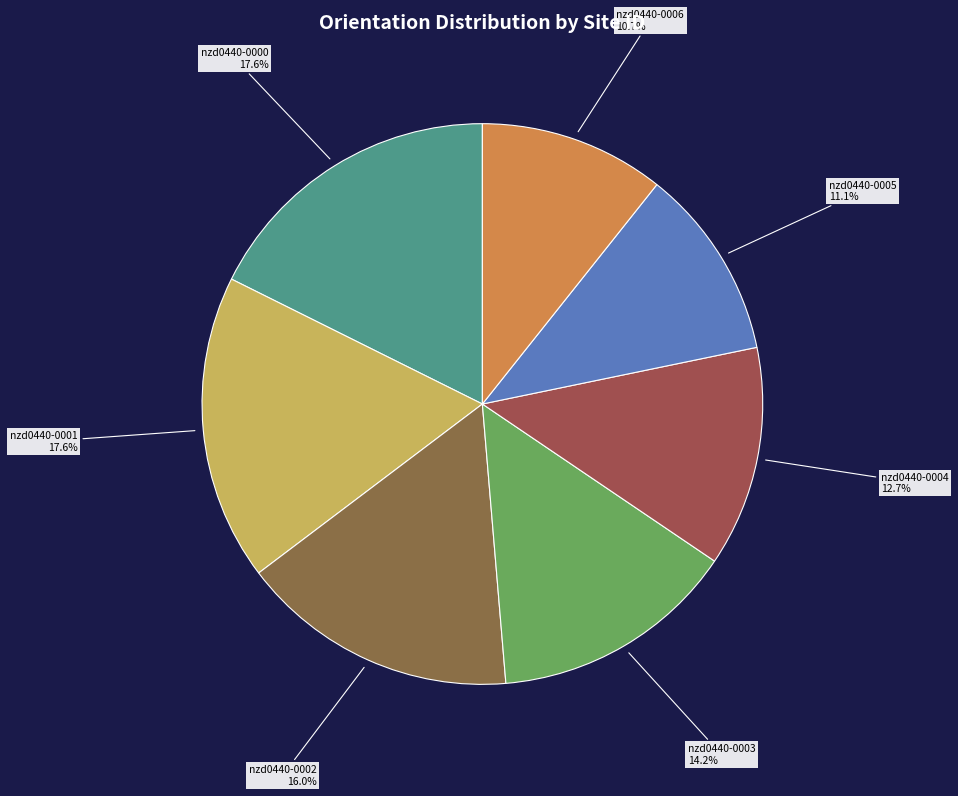

True or false: nzd0440-0004 accounts for 13% of the total.

True